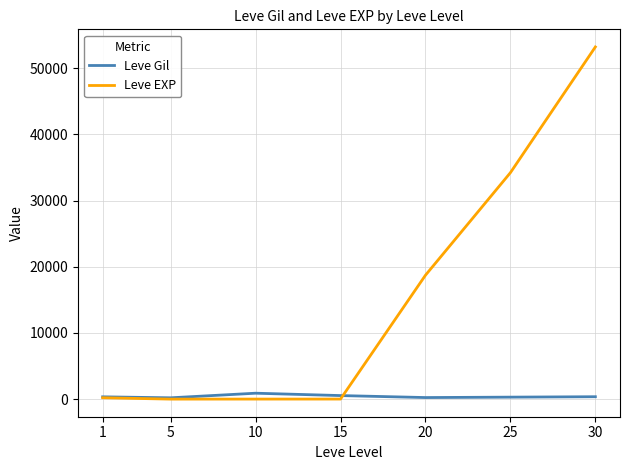

Which series changed the most between 15 and 20?

Leve EXP